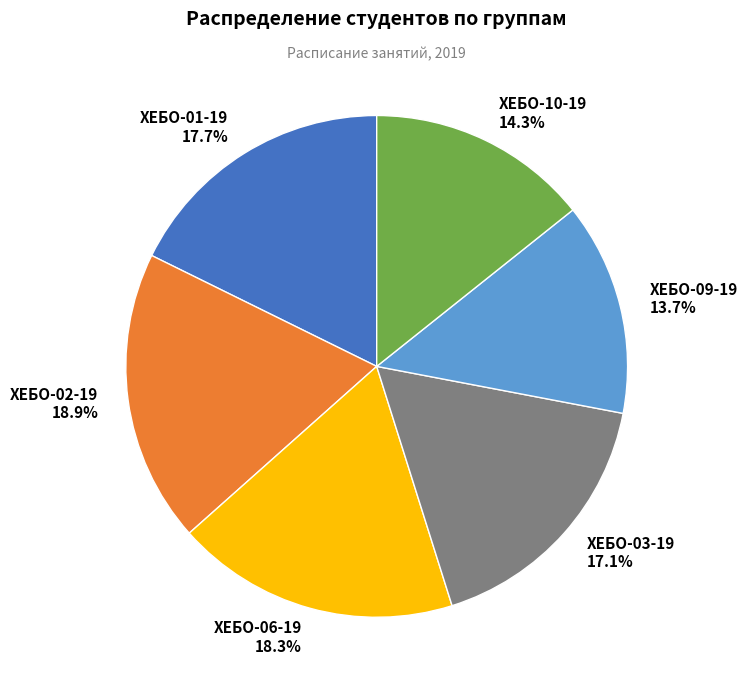

What percentage is the ХЕБО-01-19 slice, to the nearest percent?

18%